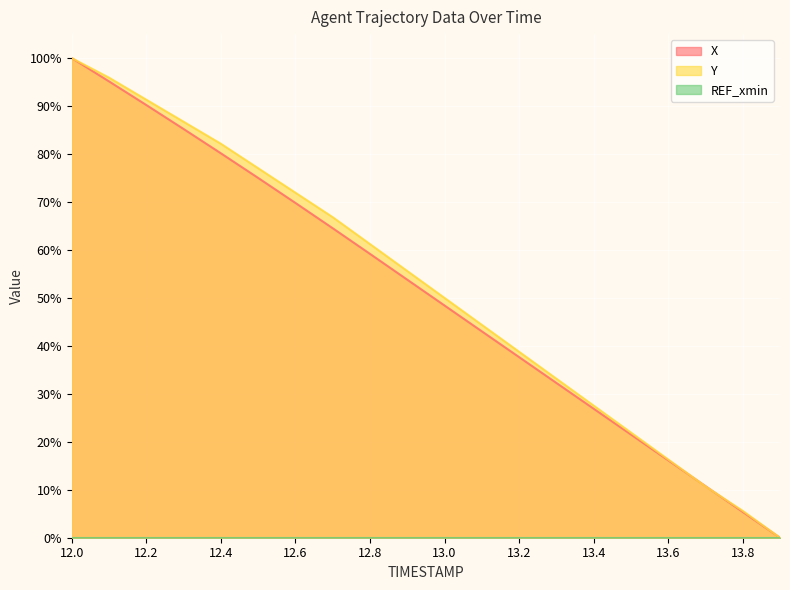

How many series are shown in this chart?

3